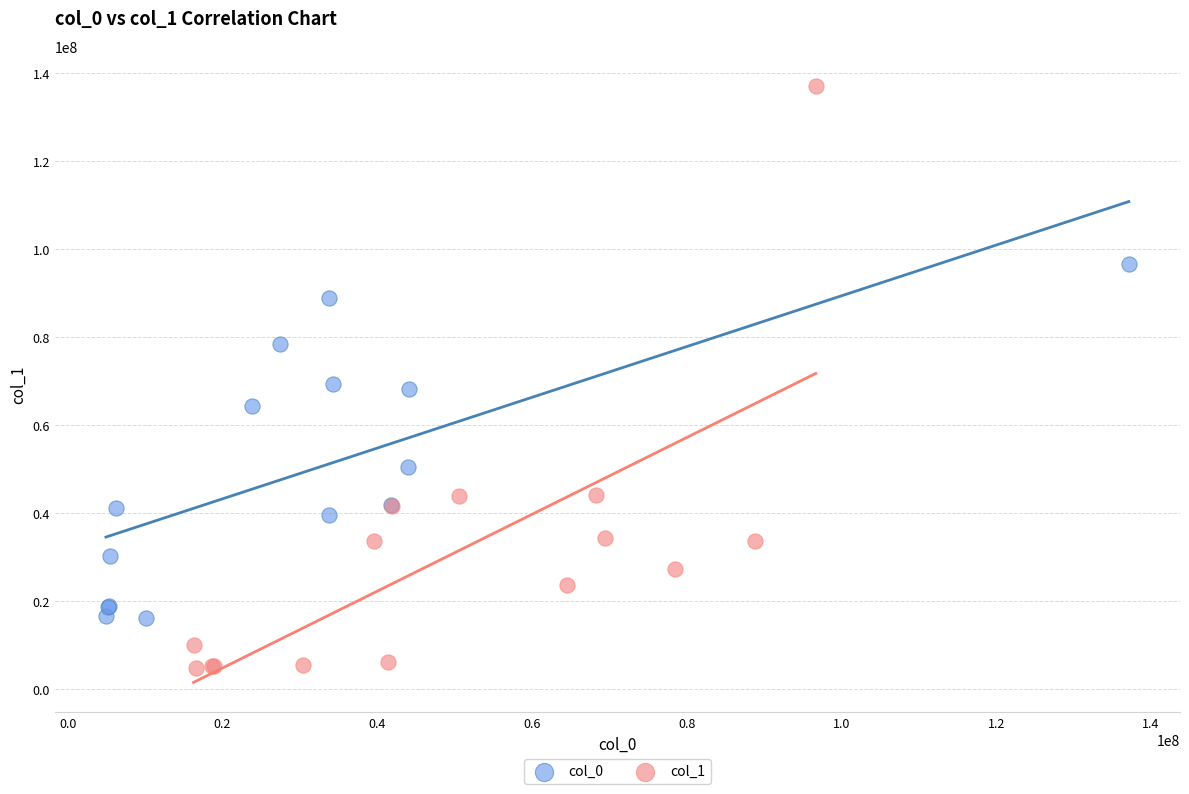

Which series has the widest spread of Y values?

col_1